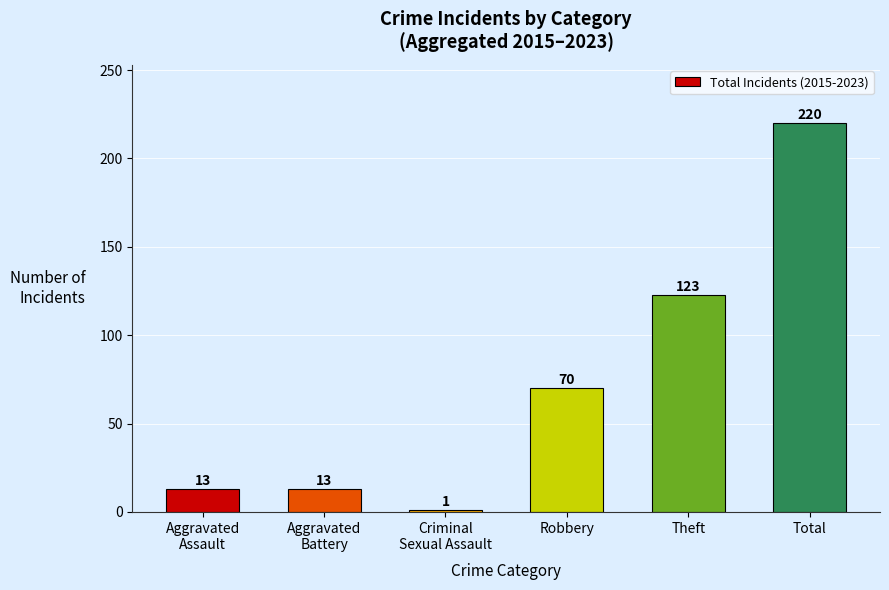

Reading right to left, transcribe all the data shown in this chart.

220	123	70	1	13	13